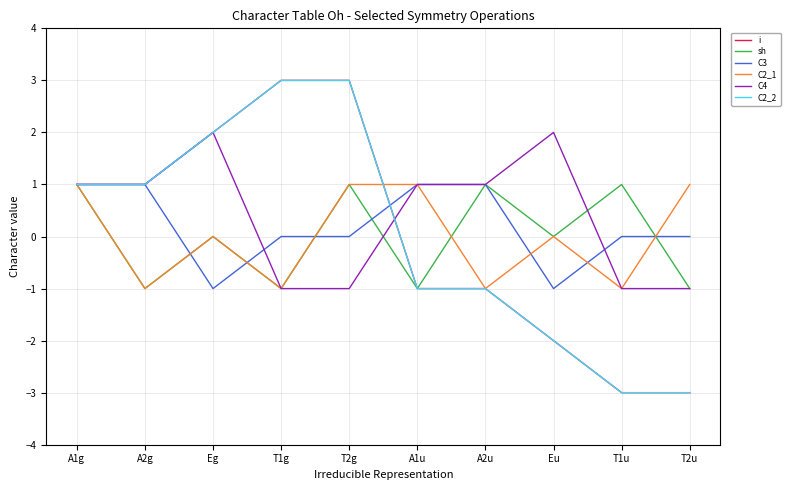

Rank the series at A2u from highest to lowest value.

sh, C3, C4, i, C2_1, C2_2